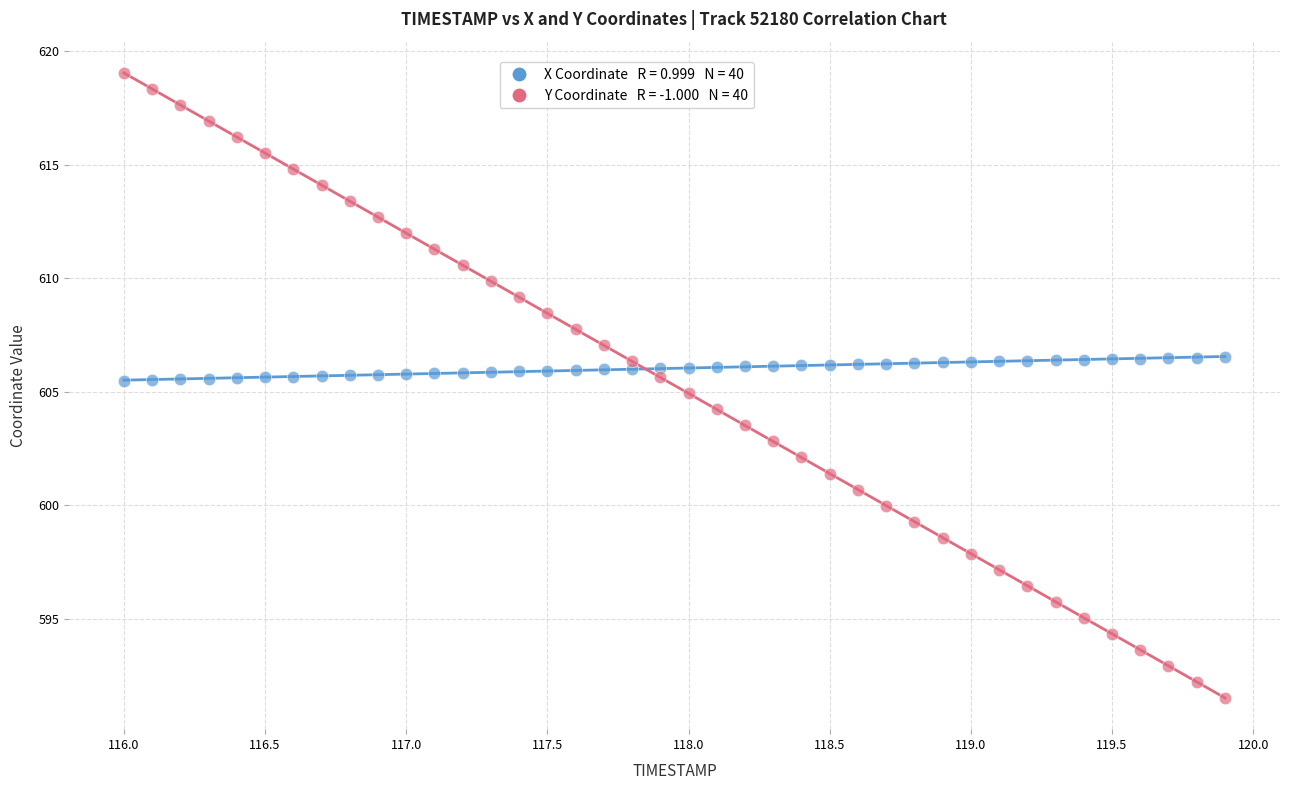

Across all data points, what is the range of X values (max minus min)?

3.9